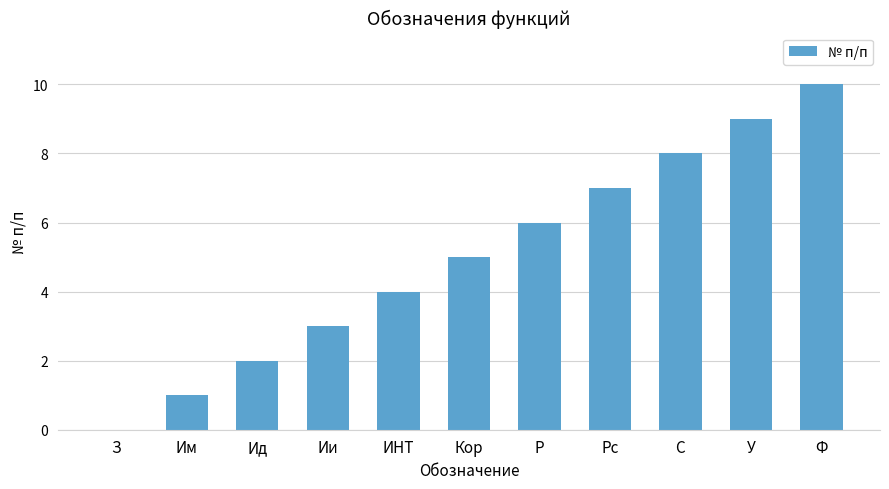

Reading left to right, transcribe all the data shown in this chart.

0	1	2	3	4	5	6	7	8	9	10